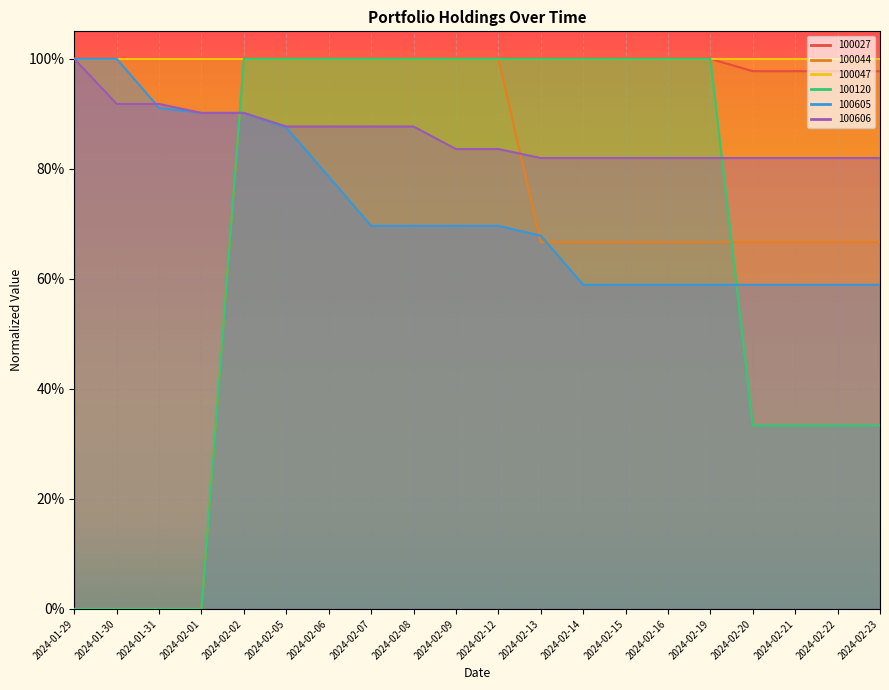

List the labels in order of 100027 value, smallest first.

2024-02-20, 2024-02-21, 2024-02-22, 2024-02-23, 2024-01-29, 2024-01-30, 2024-01-31, 2024-02-01, 2024-02-02, 2024-02-05, 2024-02-06, 2024-02-07, 2024-02-08, 2024-02-09, 2024-02-12, 2024-02-13, 2024-02-14, 2024-02-15, 2024-02-16, 2024-02-19